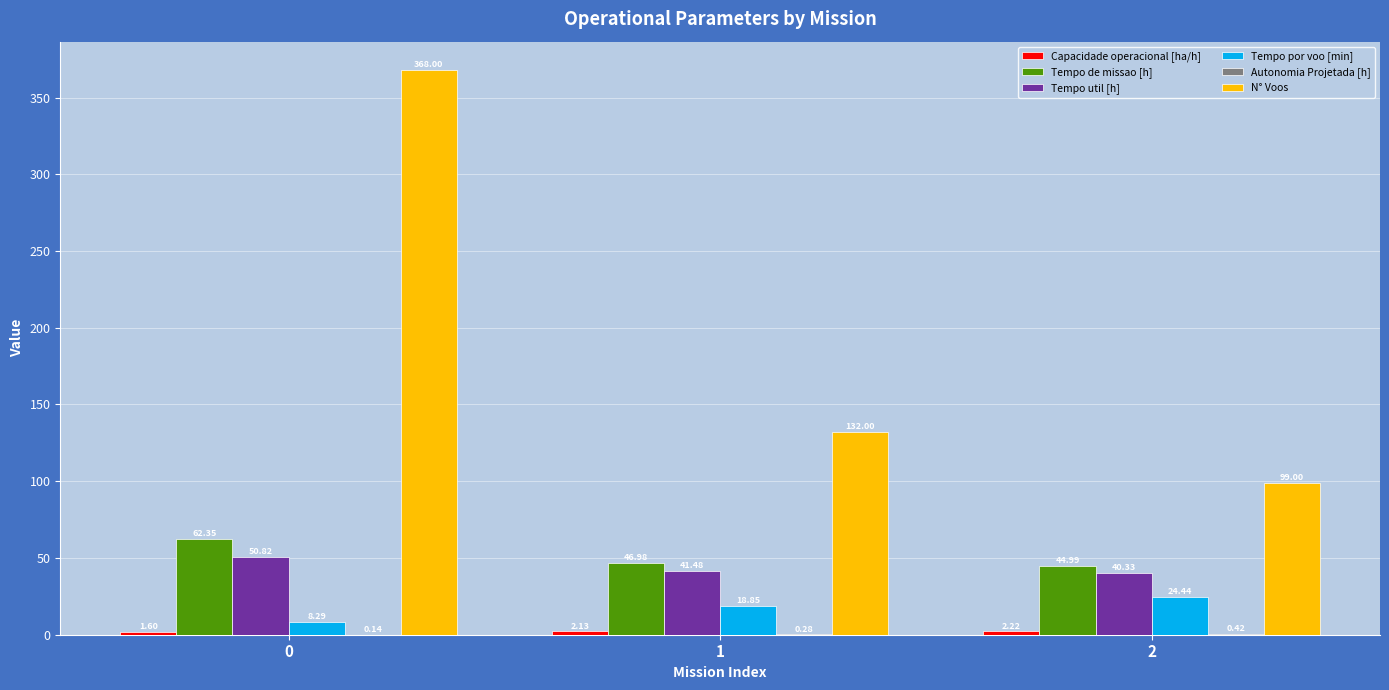

Which series has the largest total across all categories?

N° Voos